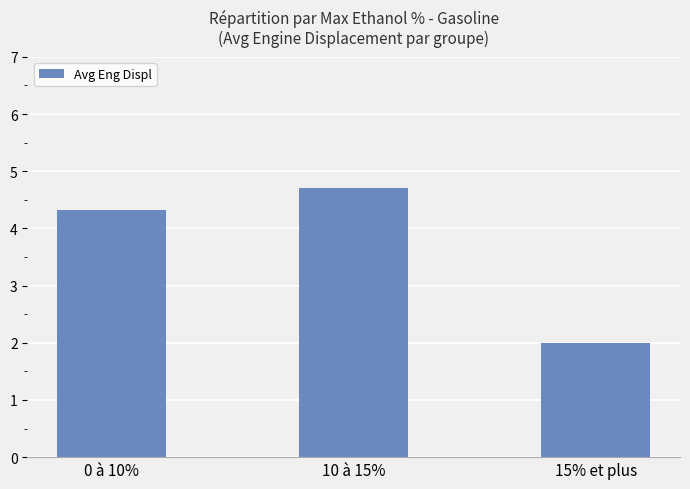

Does the chart contain stacked bars?

No